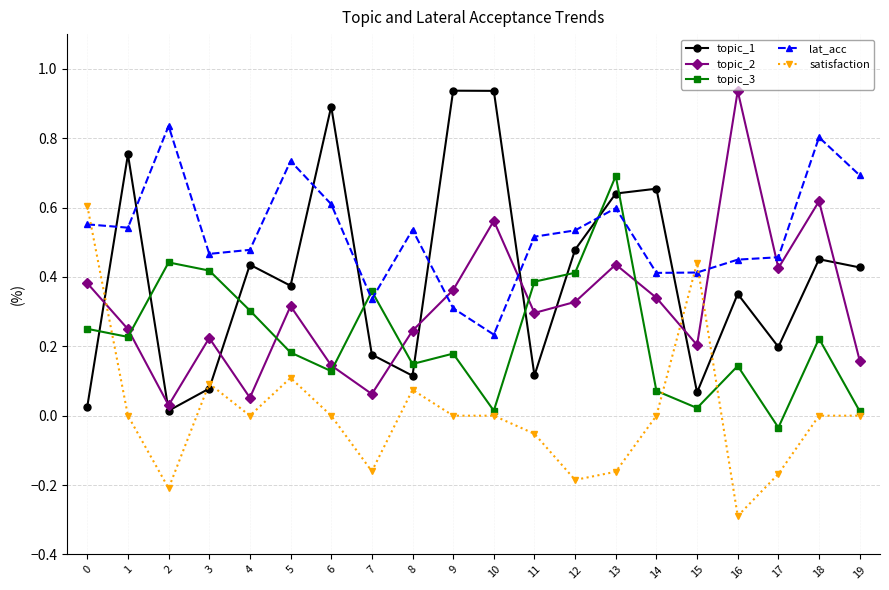

How many series are shown in this chart?

5